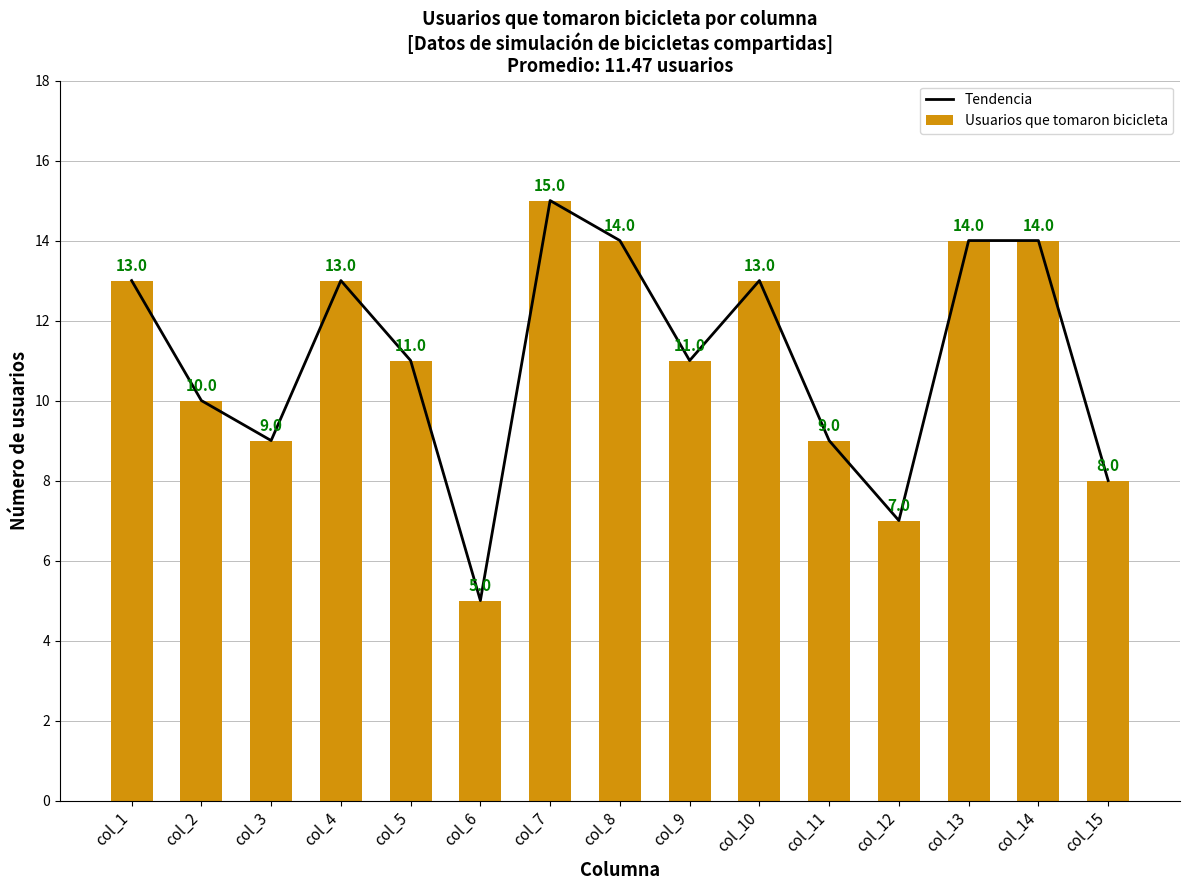

True or false: Tendencia has a value of 3 at col_6.

False